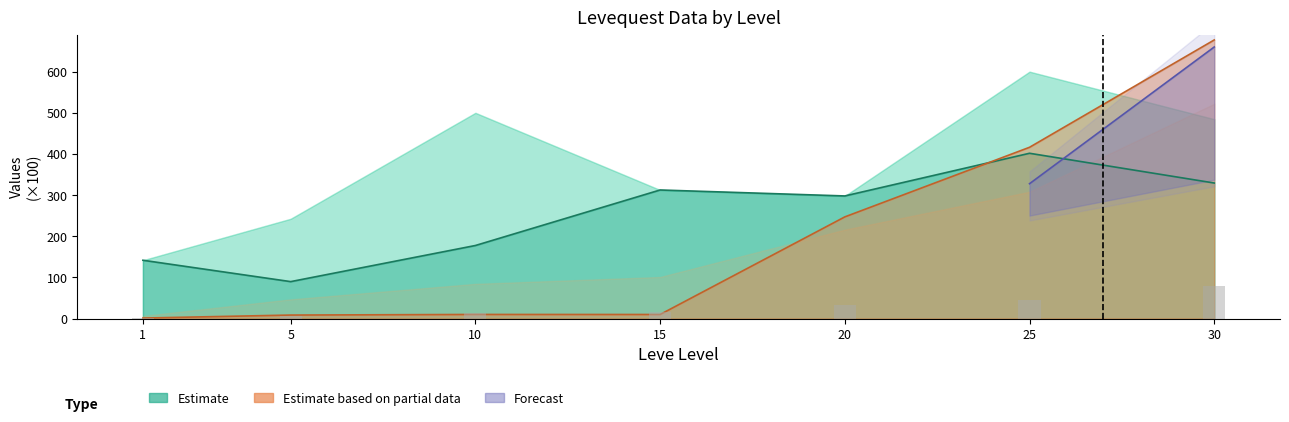

Reading left to right, transcribe all the data shown in this chart.

Leve EXP: 0.9	7.0	12.6	15.1	32.4	46.2	78.3
Leve Gil: 1.1	8.4	9.9	9.8	247.1	416.3	677.3
currentAveragePrice: 141.7	89.7	177.5	312.5	298.0	401.8	329.4